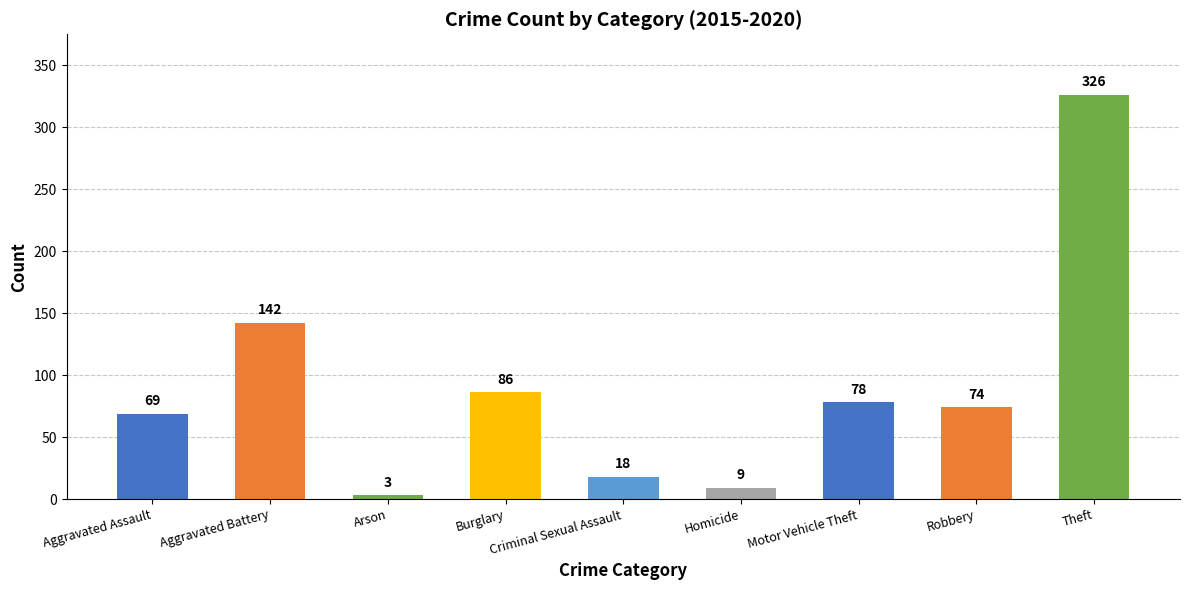

What is the maximum value shown in the chart?

326